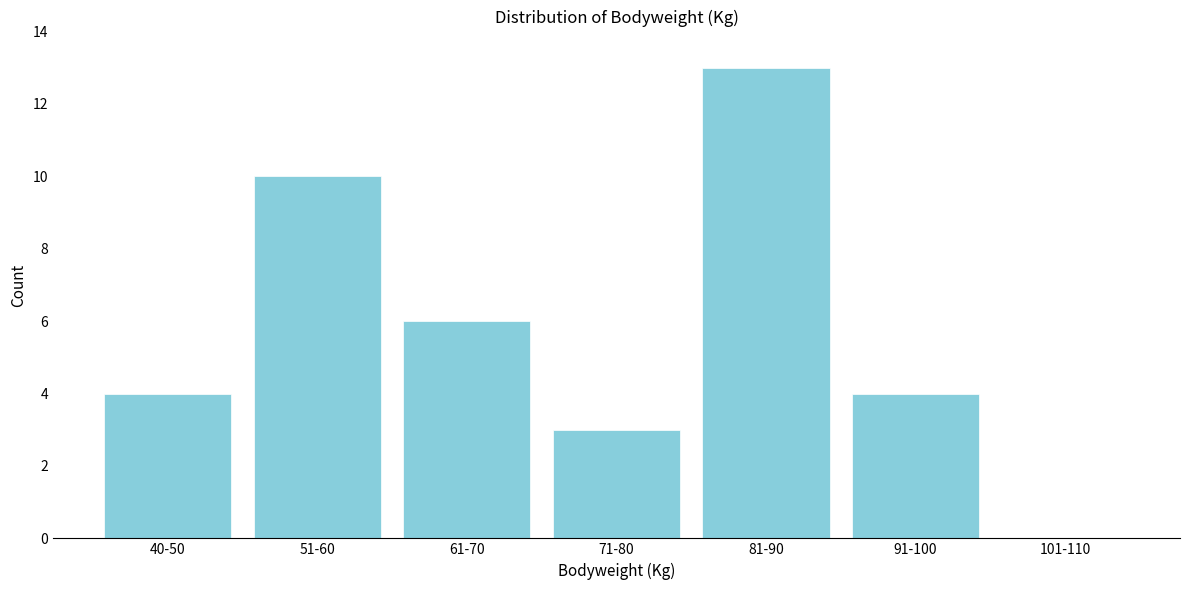

Reading left to right, what are all the values shown in this chart?

40-50=4	51-60=10	61-70=6	71-80=3	81-90=13	91-100=4	101-110=0